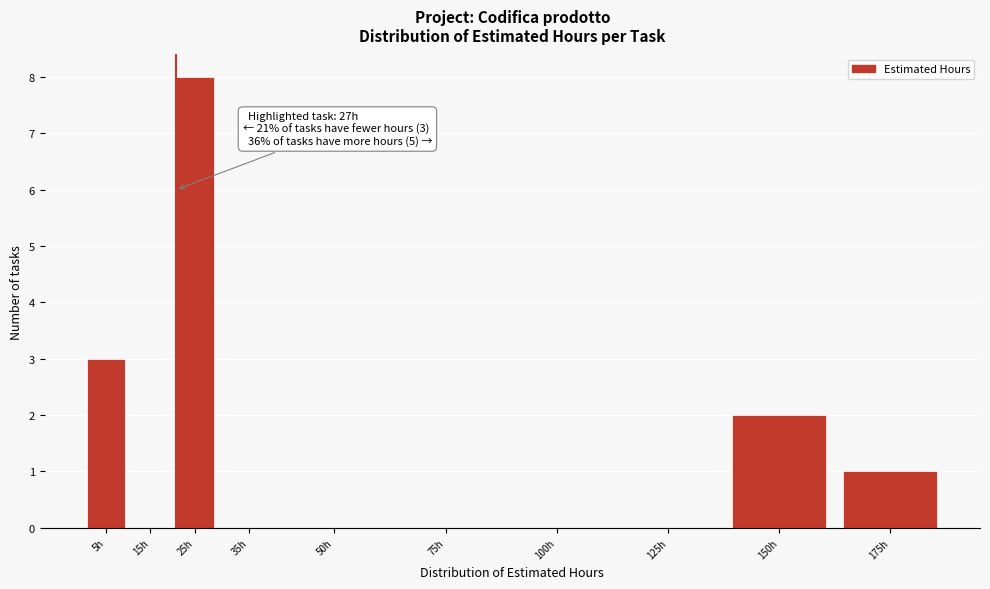

Reading left to right, transcribe all the data shown in this chart.

5h=3	15h=0	25h=8	35h=0	50h=0	75h=0	100h=0	125h=0	150h=2	175h=1